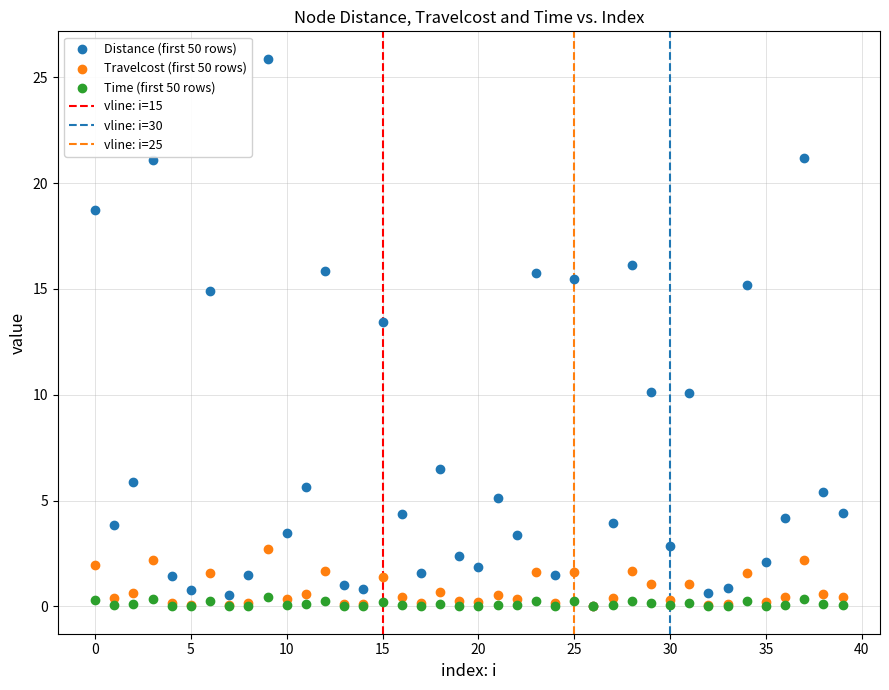

Across all series, what Y value is closest to 12?

13.5